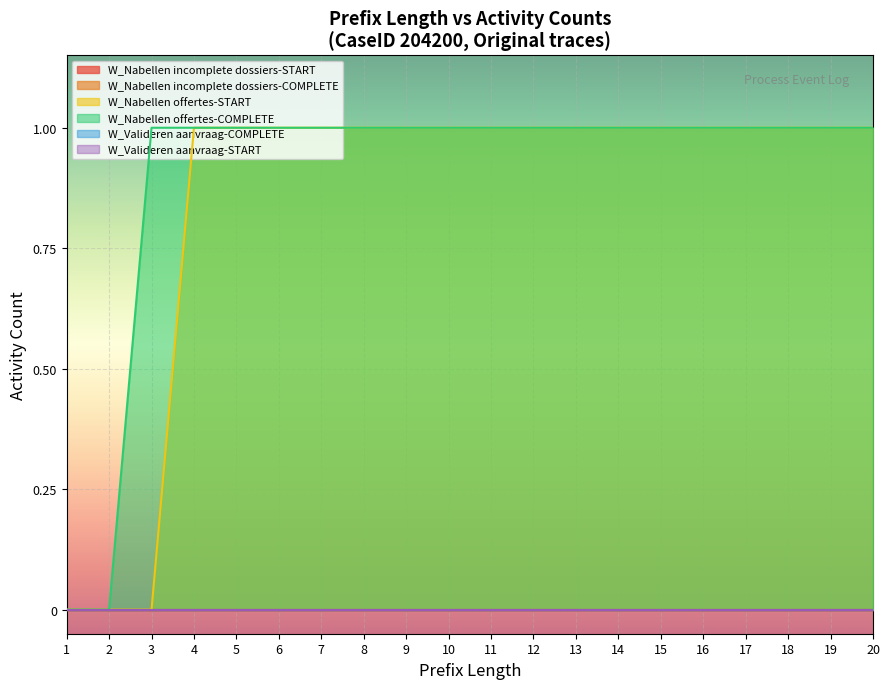

Which label corresponds to the smallest value in the chart?

1